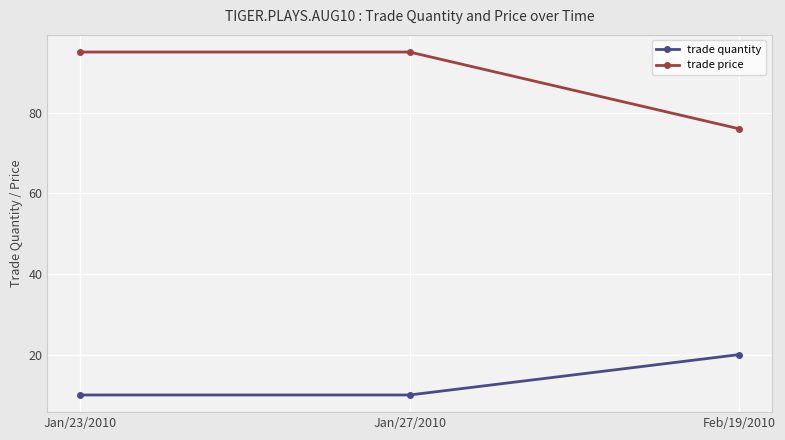

List the series in order of their peak value, highest first.

trade price, trade quantity